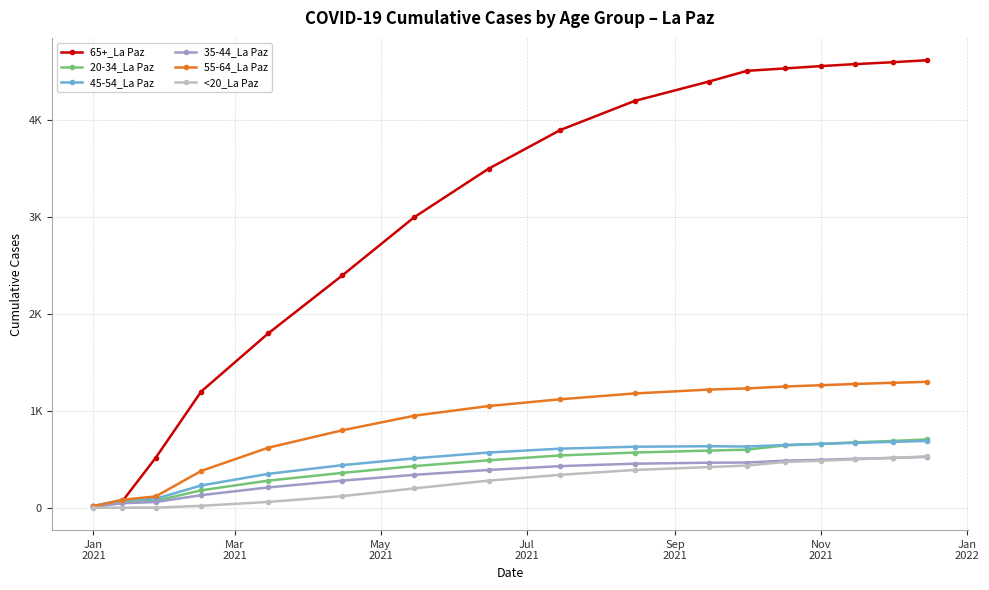

What is the minimum value for 35-44_La Paz?

7